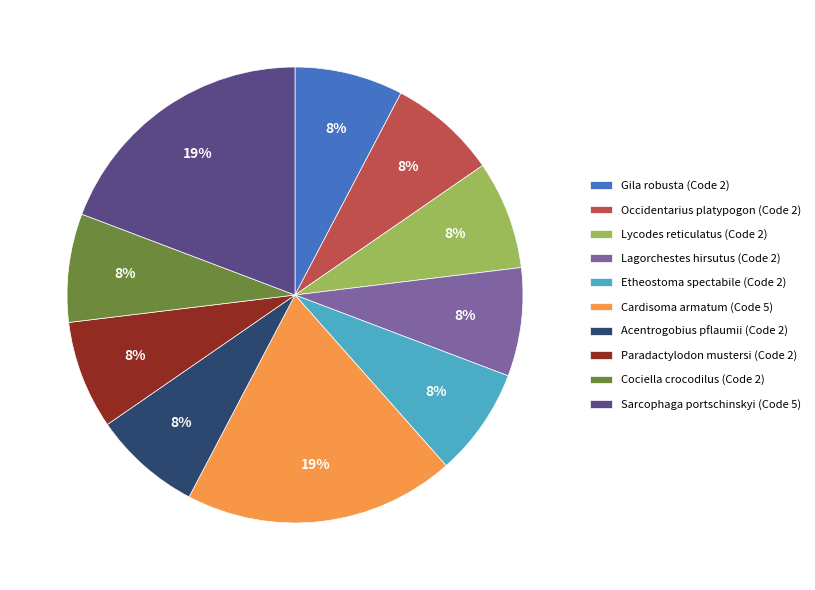

True or false: Lycodes reticulatus accounts for 1% of the total.

False